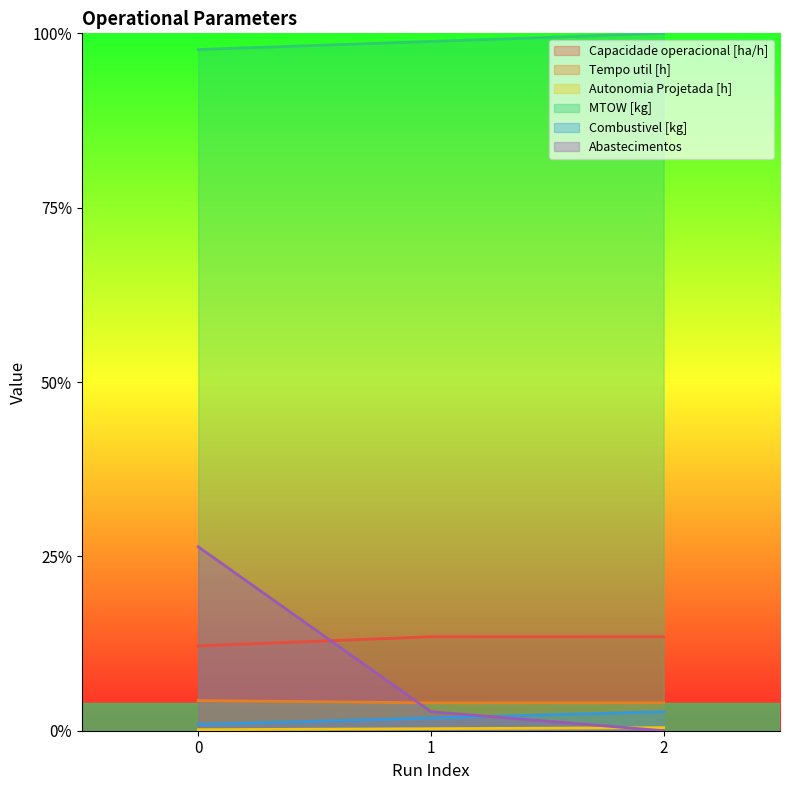

How many lines are shown in the chart?

6